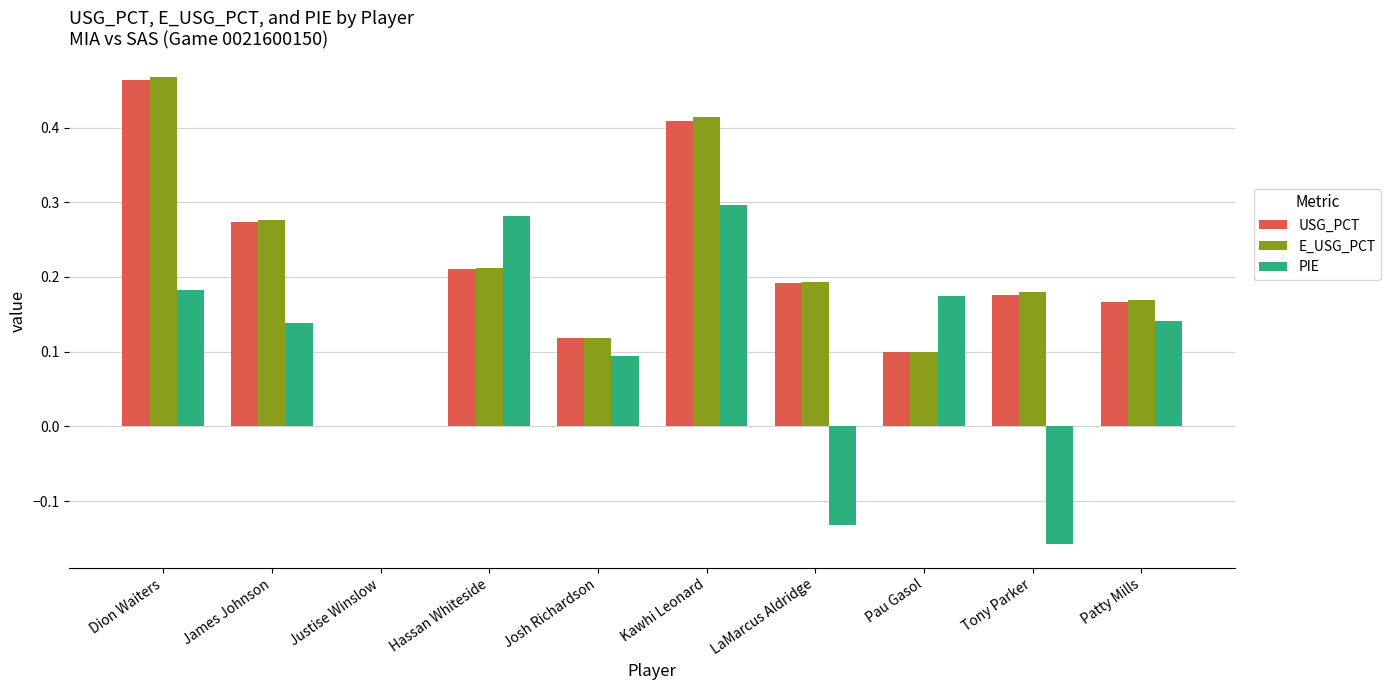

Which series changed the most between Dion Waiters and Kawhi Leonard?

PIE